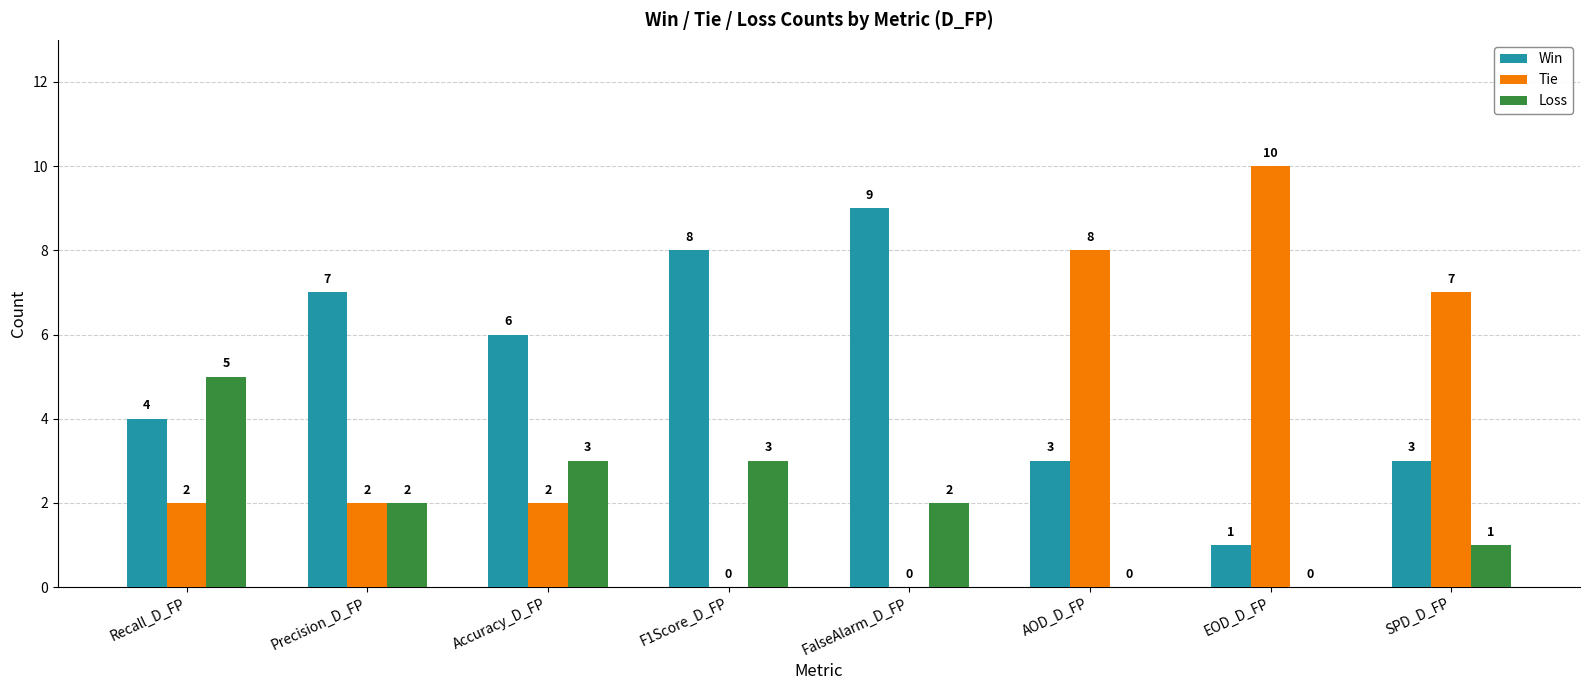

What is the sum of the Win values at Accuracy_D_FP and Recall_D_FP?

10